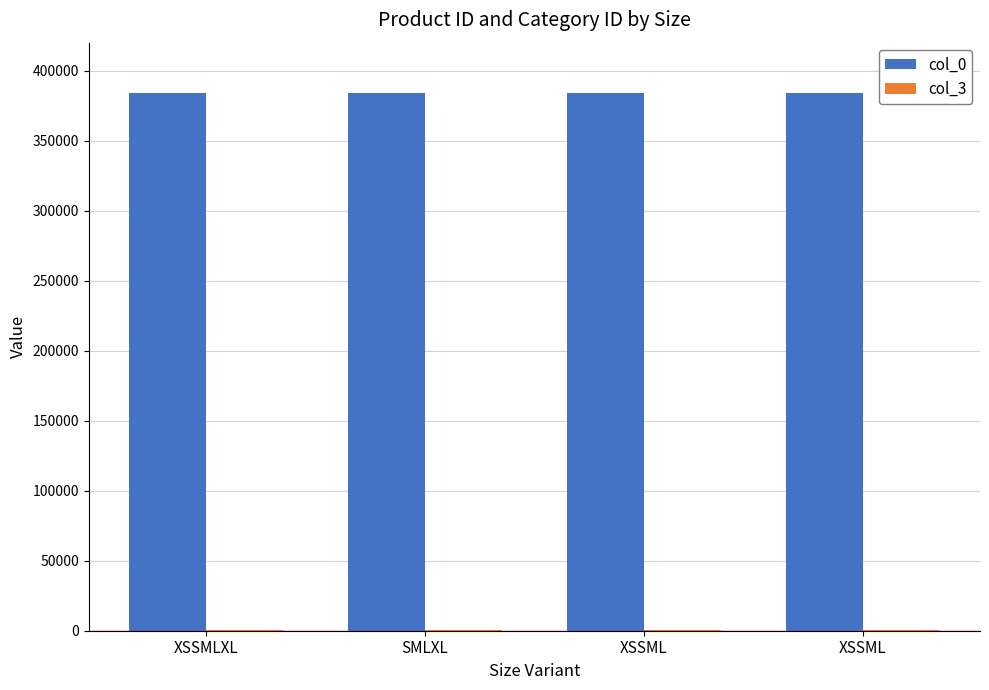

What is the value of the col_3 bar at the 2nd from the left?

402